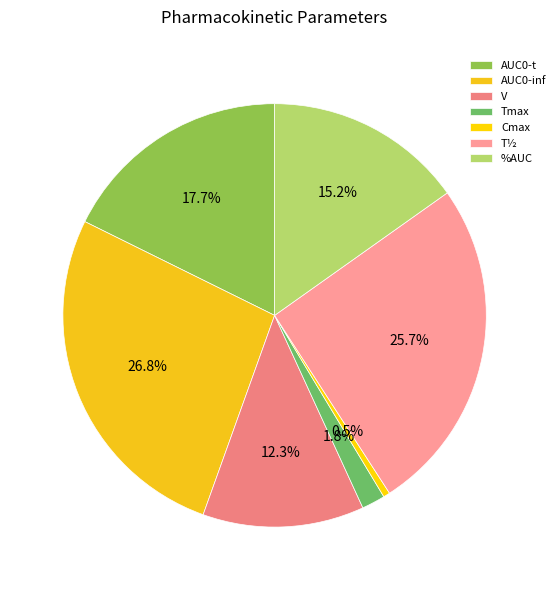

Is it true that AUC0-inf is 27% of the pie?

True